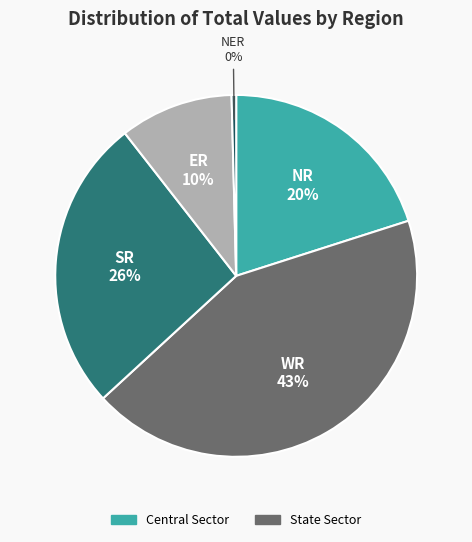

Is there a majority slice in this chart?

No